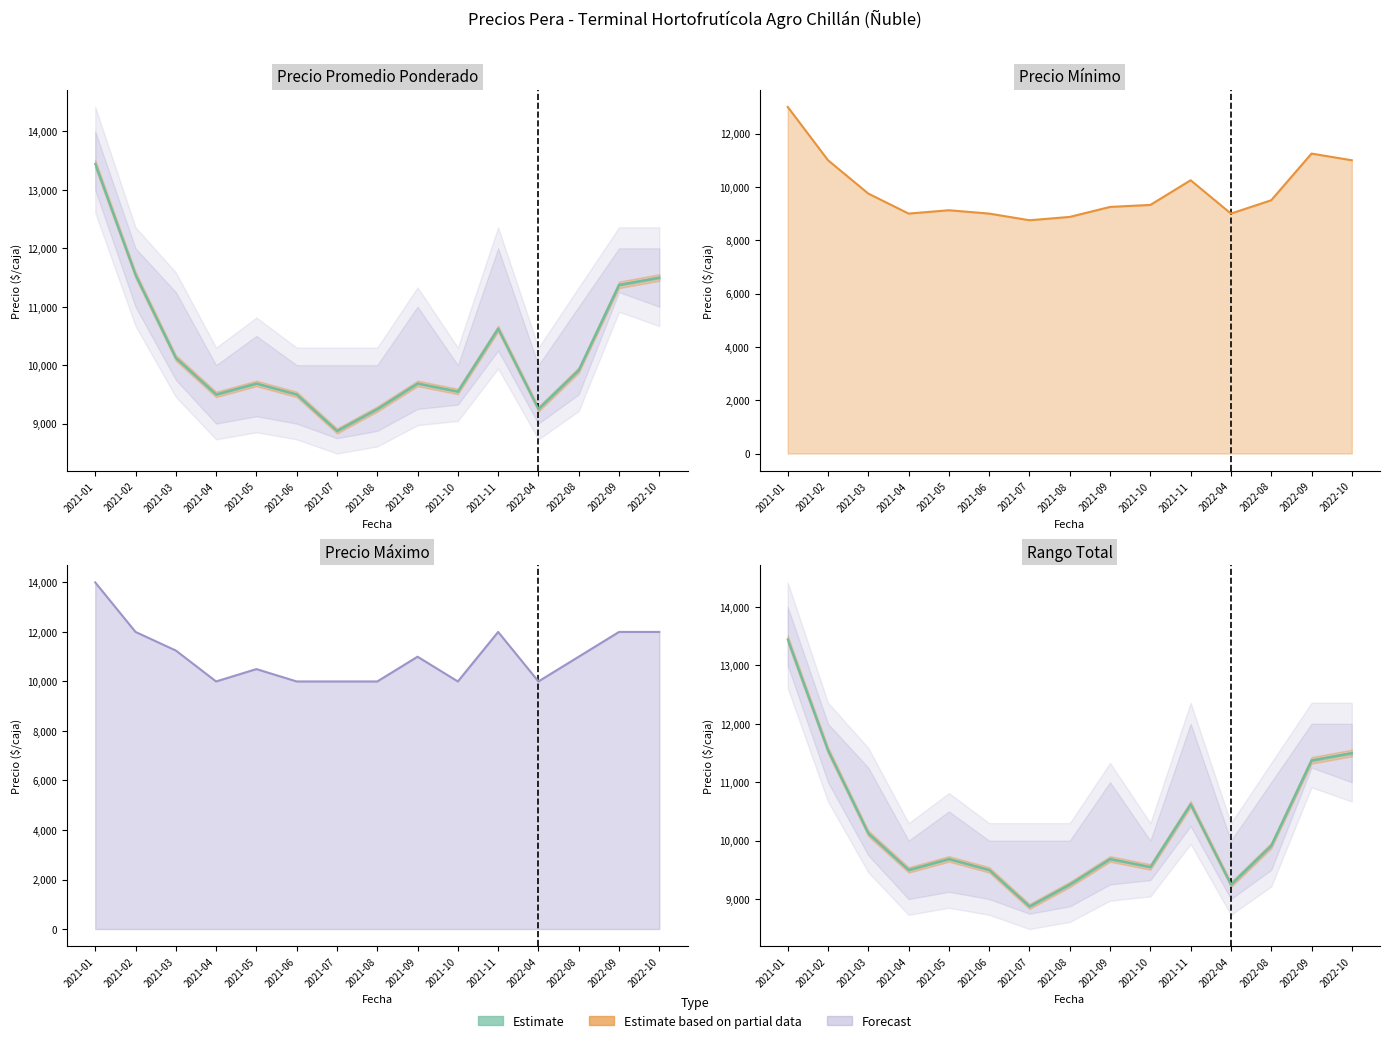

List the labels in order of Precio maximo_line value, smallest first.

2021-04, 2021-06, 2021-07, 2021-08, 2021-10, 2022-04, 2021-05, 2021-09, 2022-08, 2021-03, 2021-02, 2021-11, 2022-09, 2022-10, 2021-01